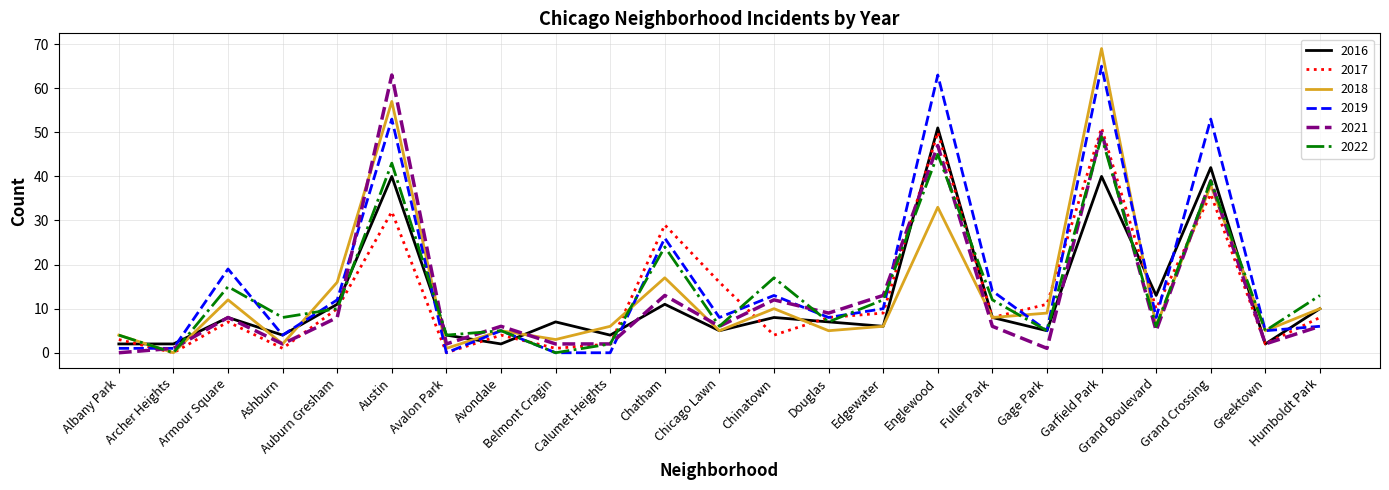

What is the maximum value for 2017?

51